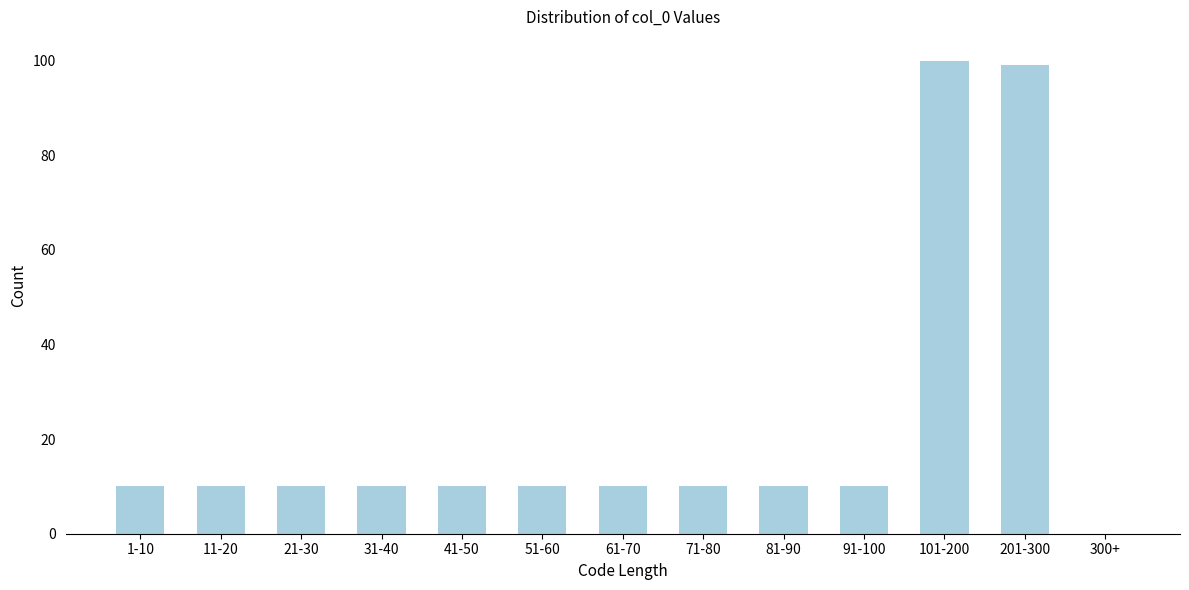

Reading left to right, transcribe all the data shown in this chart.

1-10=10	11-20=10	21-30=10	31-40=10	41-50=10	51-60=10	61-70=10	71-80=10	81-90=10	91-100=10	101-200=100	201-300=99	300+=0